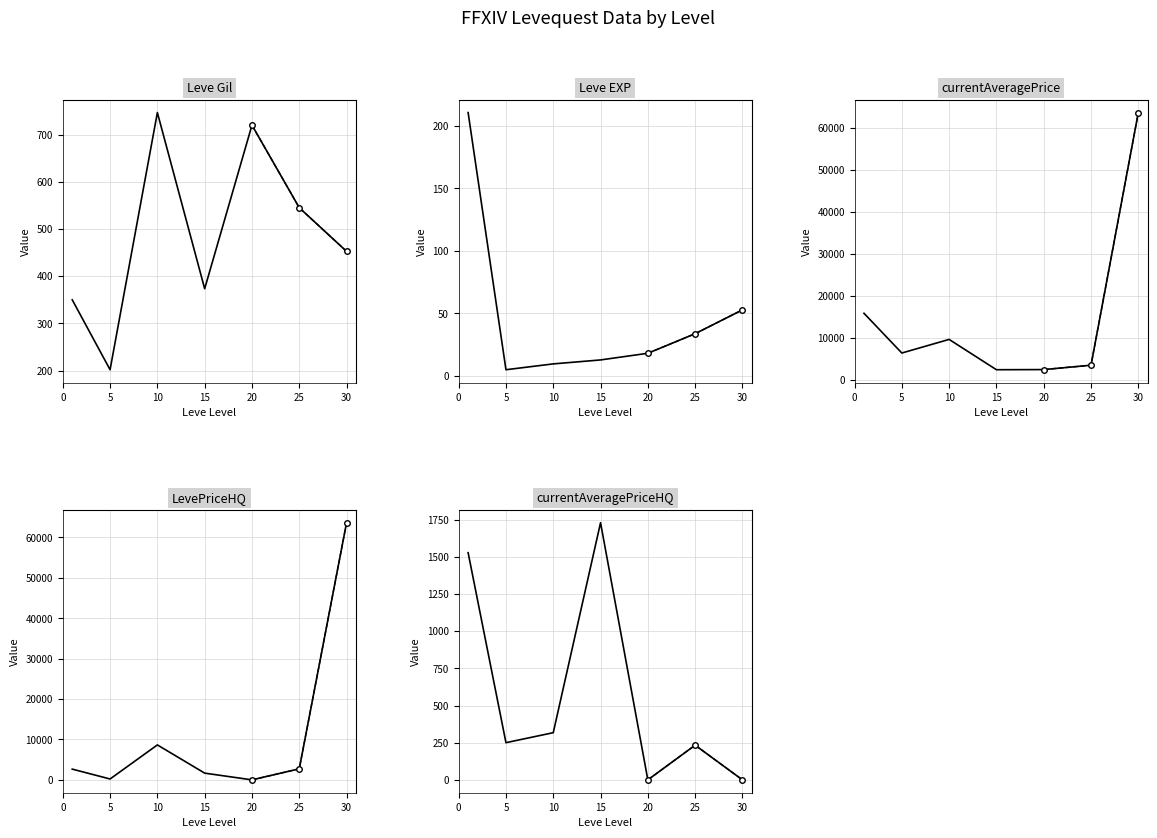

What is the difference between the highest and lowest values at 0?

15673.8